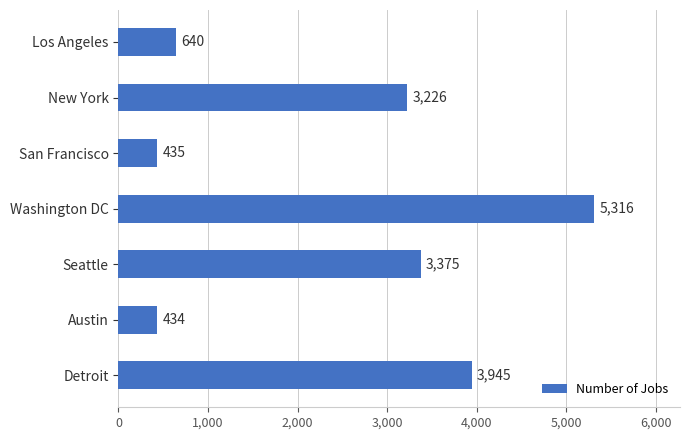

What is the difference between the maximum and second lowest values?

4881